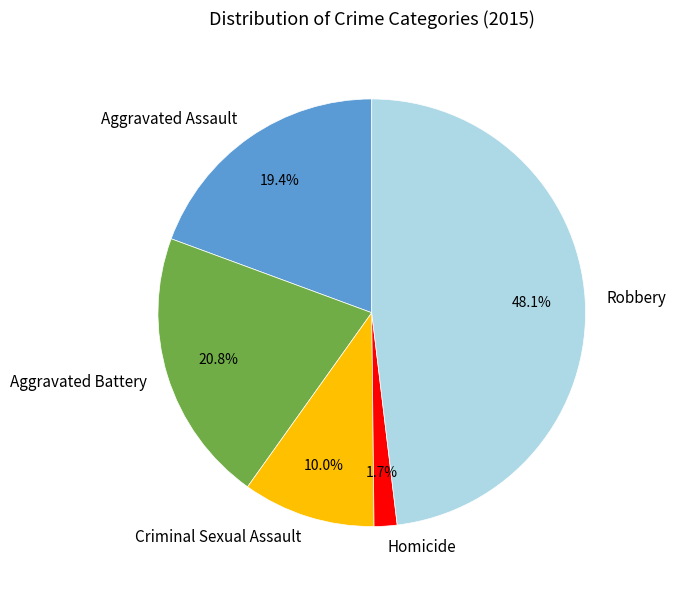

Rank the categories by value from lowest to highest.

Homicide, Criminal Sexual Assault, Aggravated Assault, Aggravated Battery, Robbery